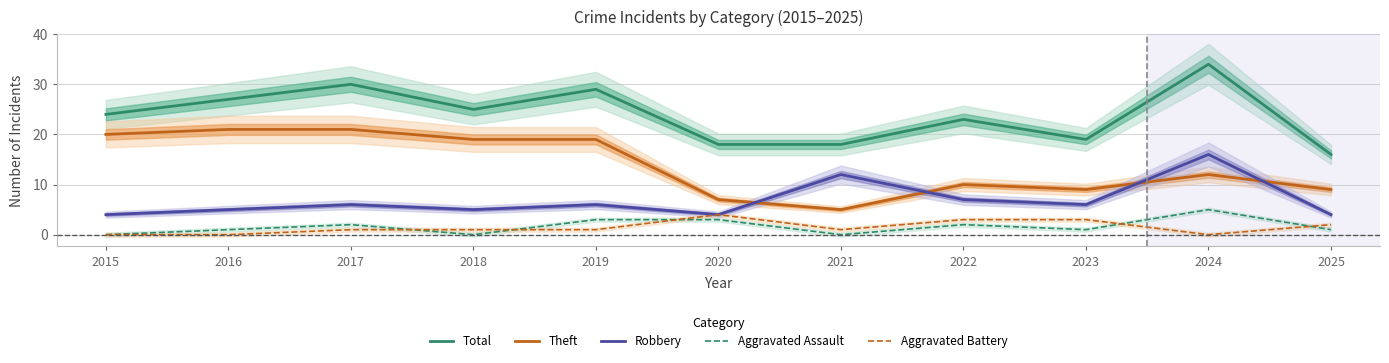

Count the number of data series in this chart.

5